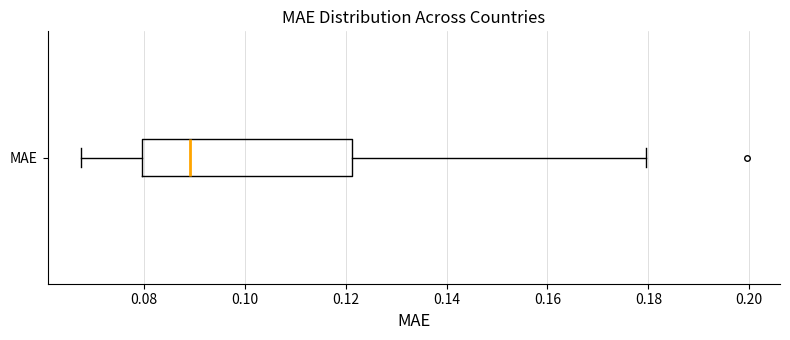

Where does the right whisker of the box for MAE end on the x-axis? The values are not printed on the chart, so give them approximately, as read against the axis.

0.180